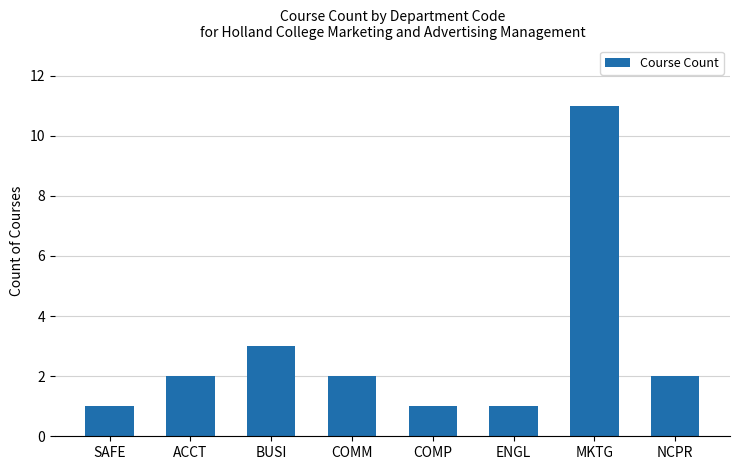

Is it true that the value at COMM is 2?

True